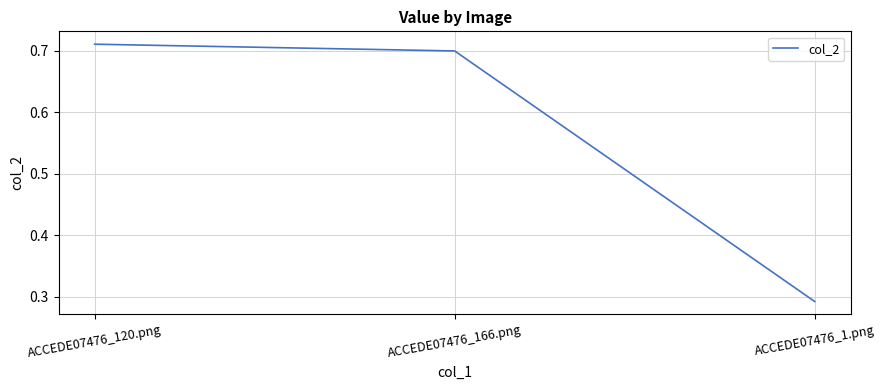

What is the sum of all values?

1.7